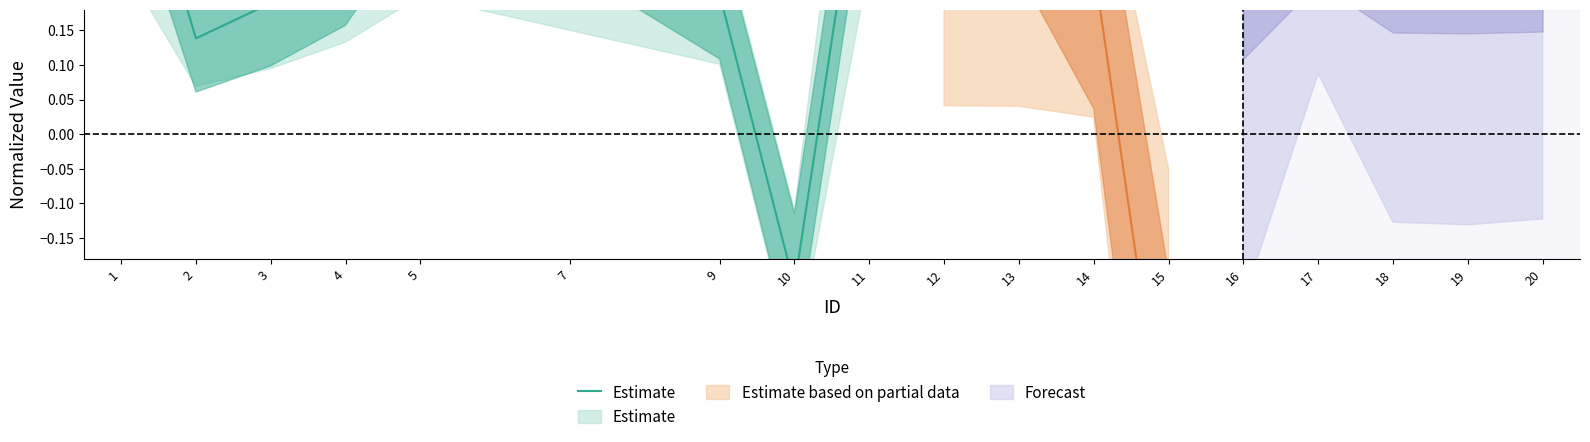

What is the value of the 1st point from the left?

0.5